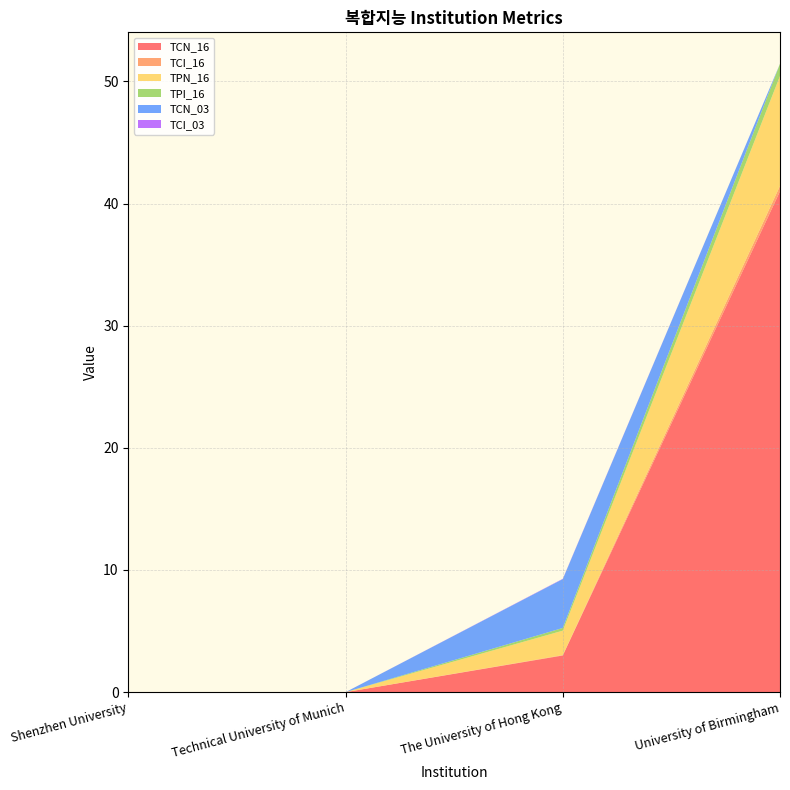

Reading left to right, transcribe all the data shown in this chart.

TCN_16: Shenzhen University=0.0	Technical University of Munich=0.0	The University of Hong Kong=3.0	University of Birmingham=41.0
TCI_16: Shenzhen University=0.0	Technical University of Munich=0.0	The University of Hong Kong=0.0	University of Birmingham=0.4
TPN_16: Shenzhen University=0.0	Technical University of Munich=0.0	The University of Hong Kong=2.0	University of Birmingham=9.0
TPI_16: Shenzhen University=0.0	Technical University of Munich=0.0	The University of Hong Kong=0.2	University of Birmingham=1.0
TCN_03: Shenzhen University=0.0	Technical University of Munich=0.0	The University of Hong Kong=4.0	University of Birmingham=0.0
TCI_03: Shenzhen University=0.0	Technical University of Munich=0.0	The University of Hong Kong=0.0	University of Birmingham=0.0